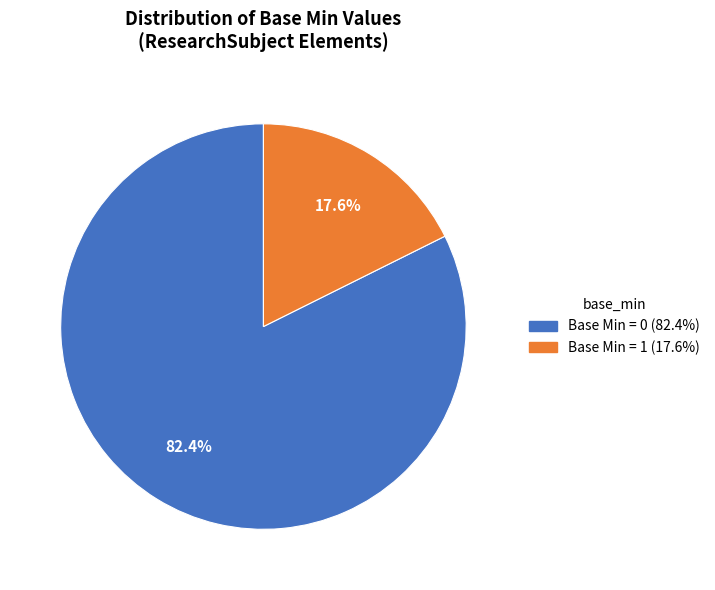

How many segments does this pie chart have?

2